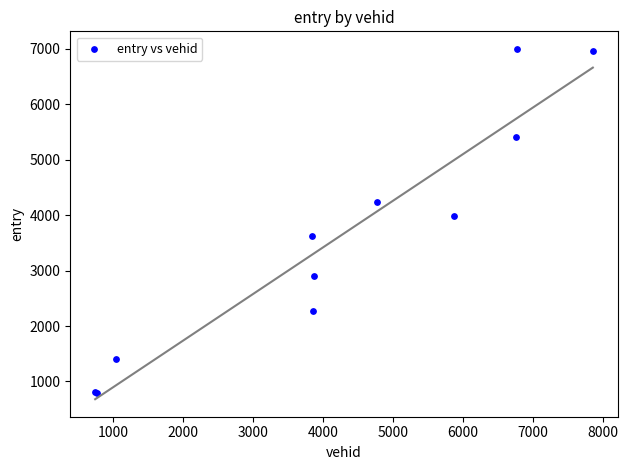

What Y value in the scatter plot is closest to 3892?

3984.2